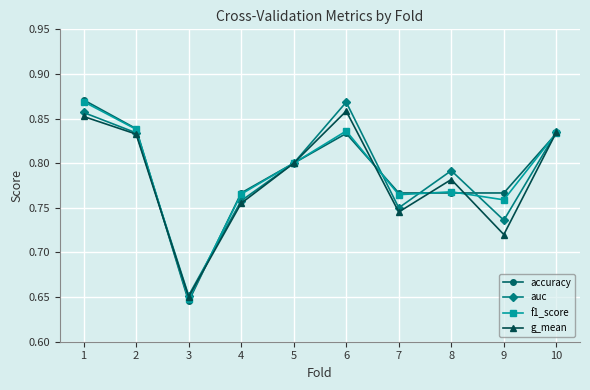

What is the difference between the auc values at 3 and 5?

0.1